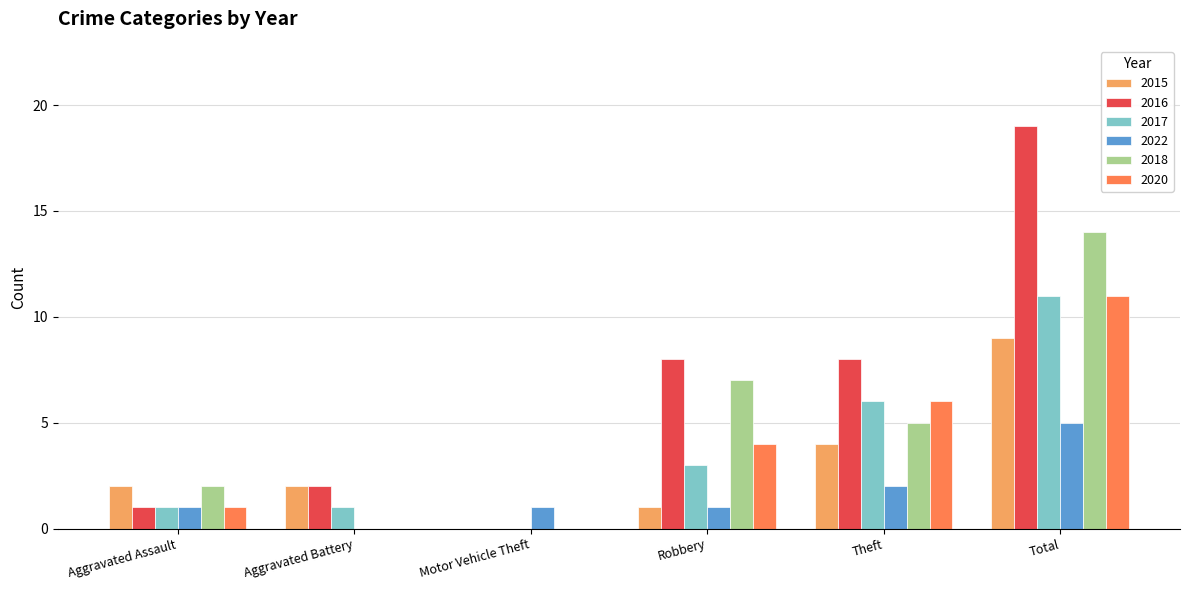

At which label is 2017 closest to 5?

Theft